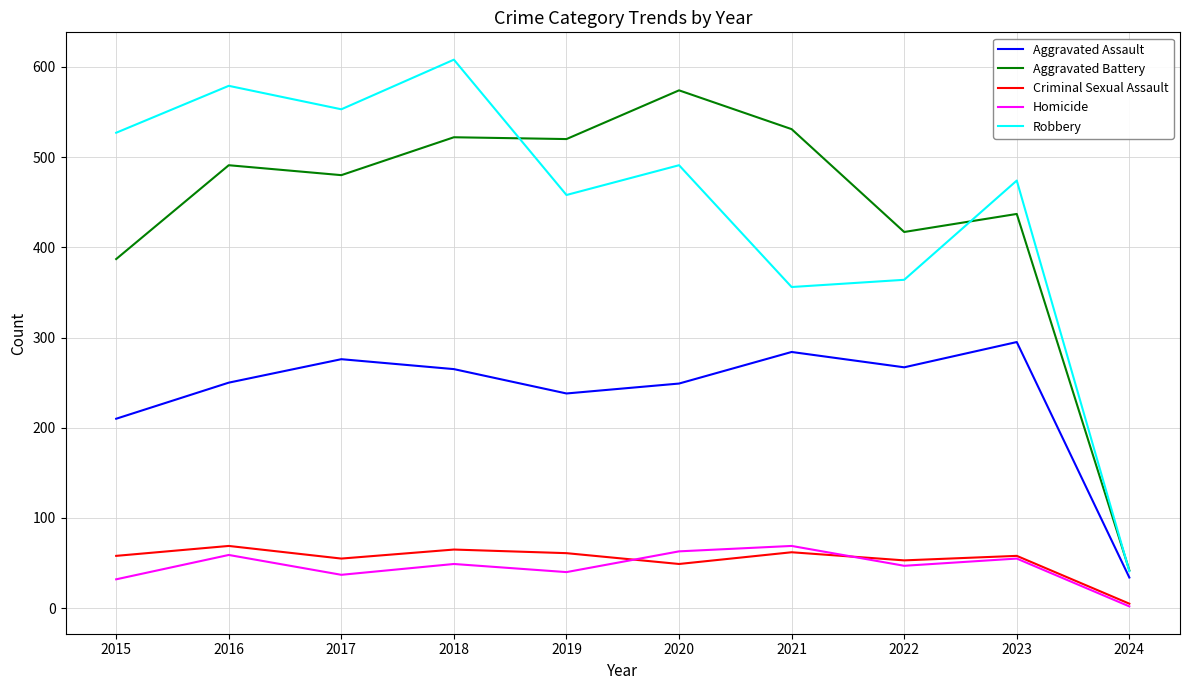

Which category has the highest value across all series?

2018